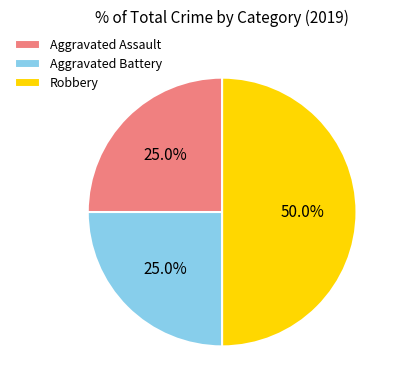

To the nearest percent, what percentage of the pie is Robbery?

50%